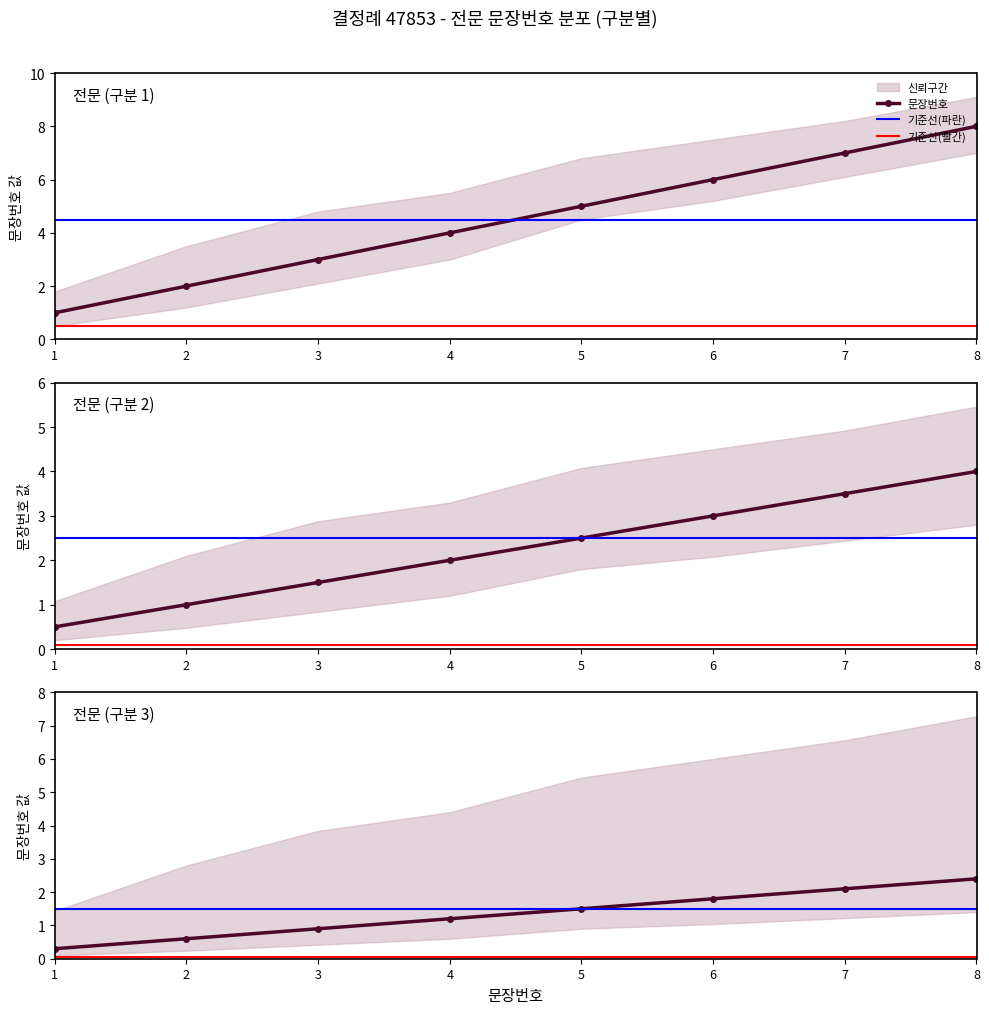

What is the smallest value displayed?

0.3